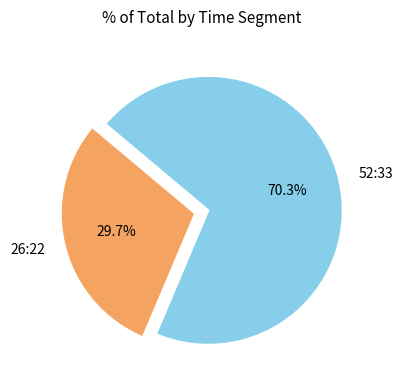

To the nearest percent, what is the combined percentage of 26:22 and 52:33?

100%